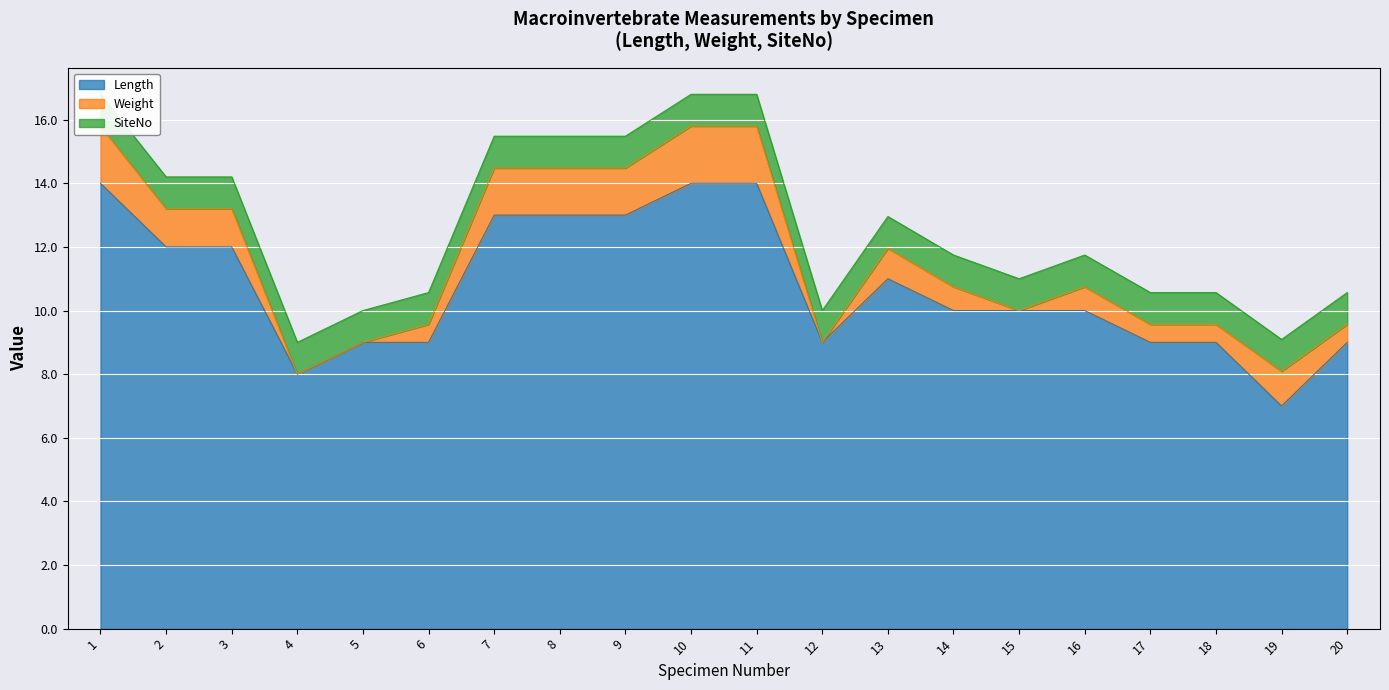

True or false: SiteNo and Length cross at least once.

False